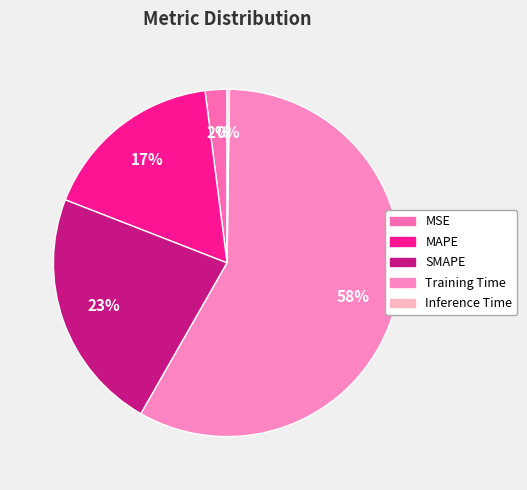

The SMAPE slice represents 23% of the pie. True or false?

True